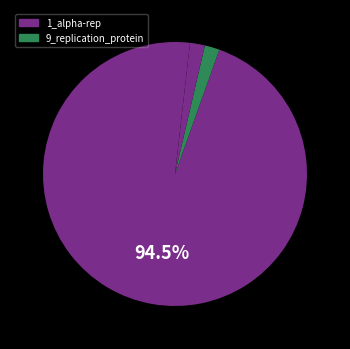

How many segments does this pie chart have?

4